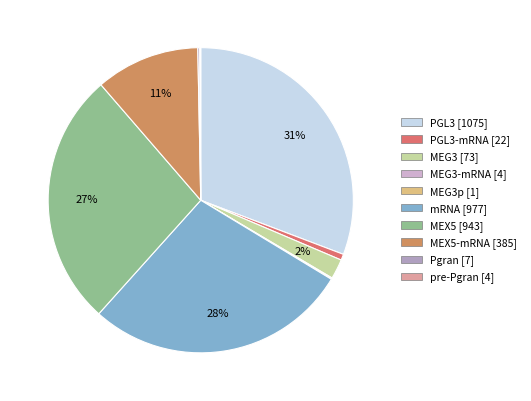

Which slice is the smallest?

MEG3p